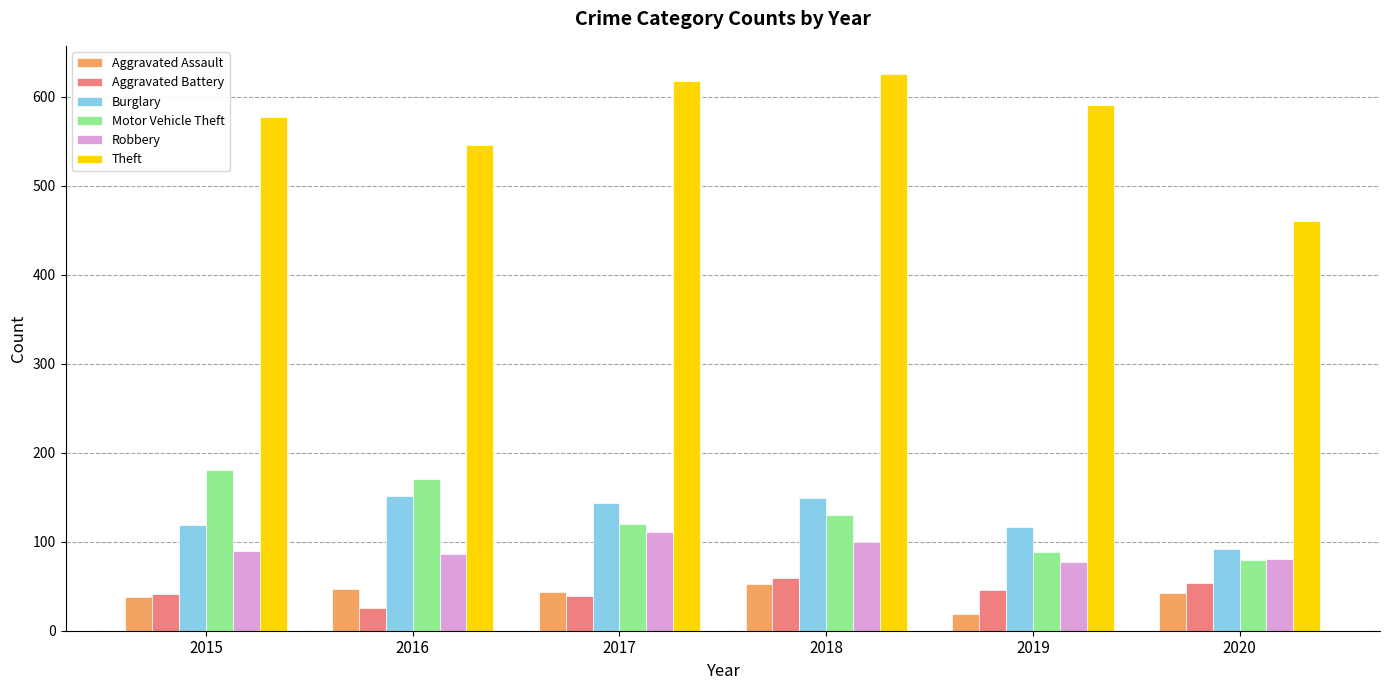

What is the difference between the maximum and minimum values in the Motor Vehicle Theft series?

102